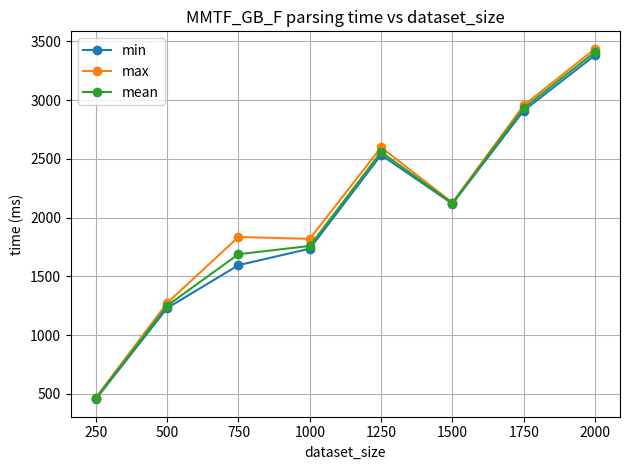

Reading left to right, extract all data points from this chart.

min: 454.1	1229.4	1594.9	1735.2	2533.1	2118.1	2910.3	3381.8
max: 467.8	1272.4	1835.0	1818.8	2597.5	2127.3	2955.9	3436.0
mean: 460.4	1249.9	1688.1	1758.5	2557.8	2123.1	2933.2	3408.6